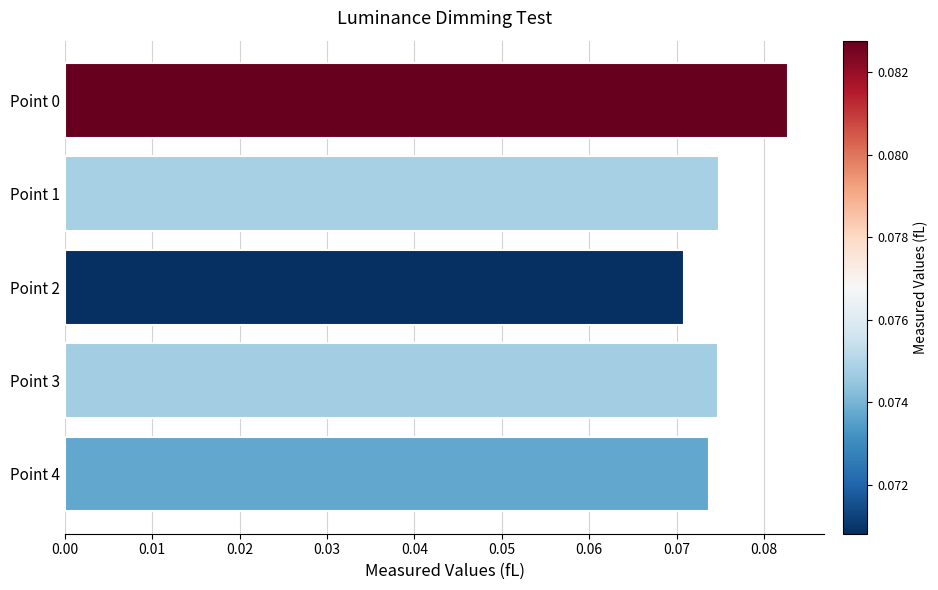

True or false: the data shows 0.0 at Point 0.

False